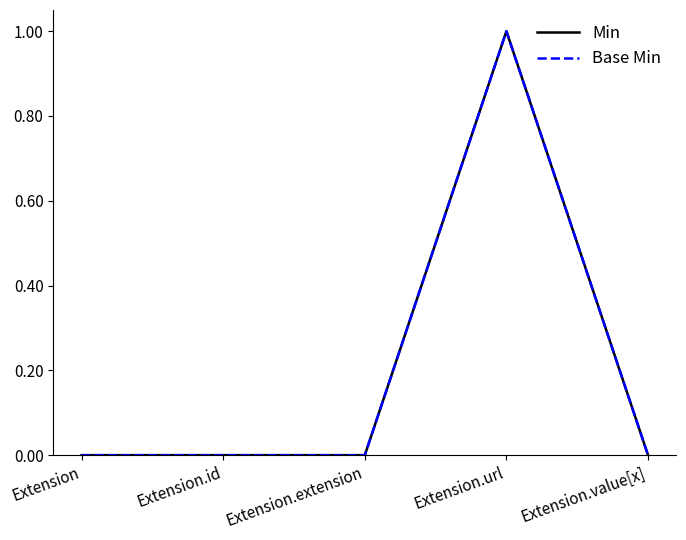

Which category has the lowest value in the Min series?

Extension